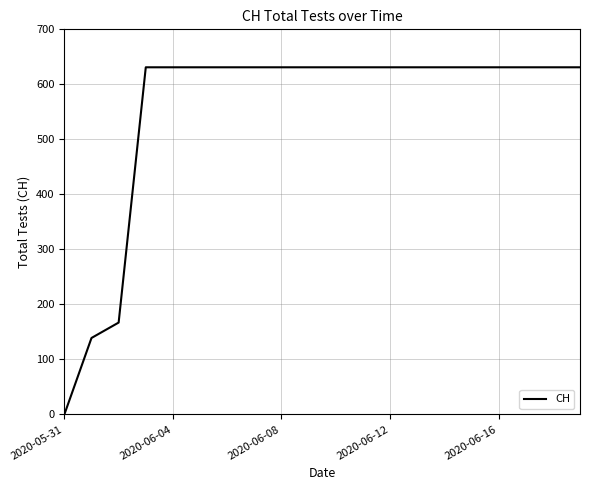

What is the greatest value displayed?

631